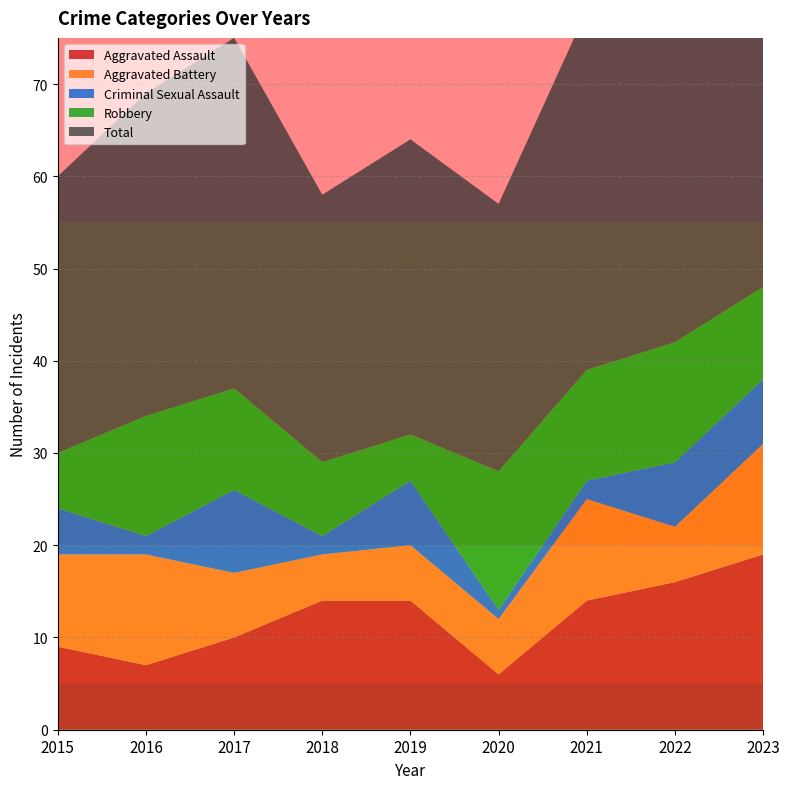

Reading right to left, transcribe all the data shown in this chart.

Aggravated Assault: 19	16	14	6	14	14	10	7	9
Aggravated Battery: 12	6	11	6	6	5	7	12	10
Criminal Sexual Assault: 7	7	2	1	7	2	9	2	5
Robbery: 10	13	12	15	5	8	11	13	6
Total: 48	42	39	29	32	29	38	35	30